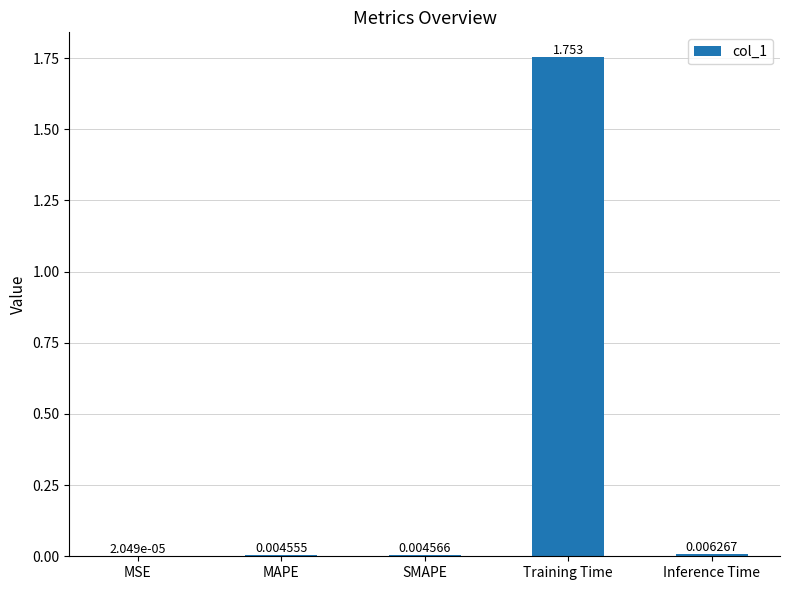

Are the bars horizontal?

No